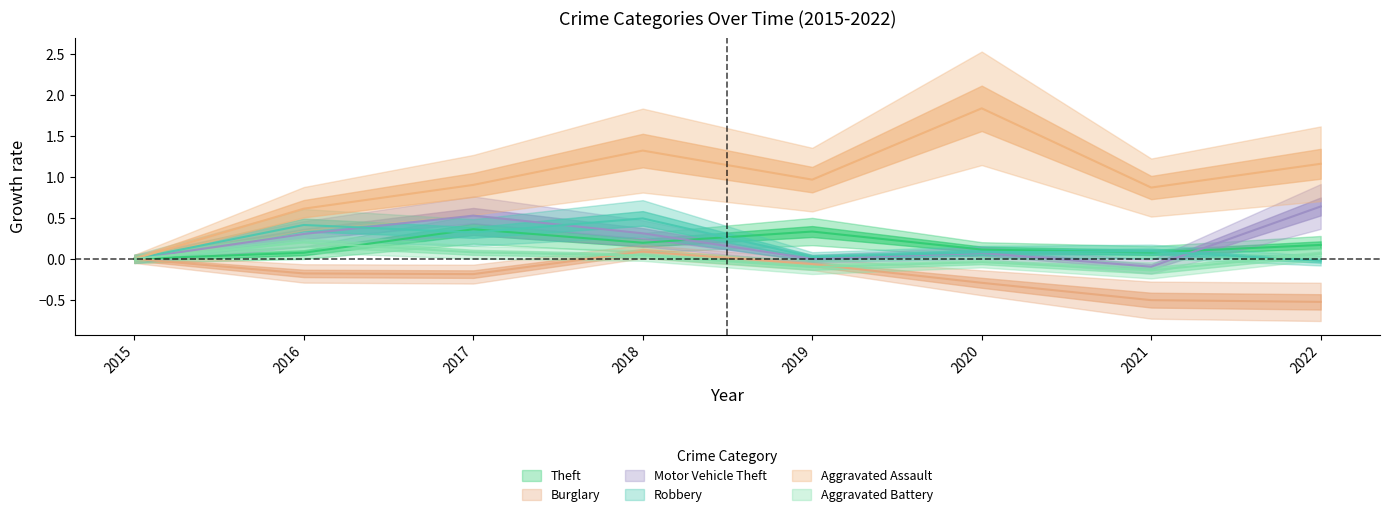

What is the average value of the Theft series?

0.2